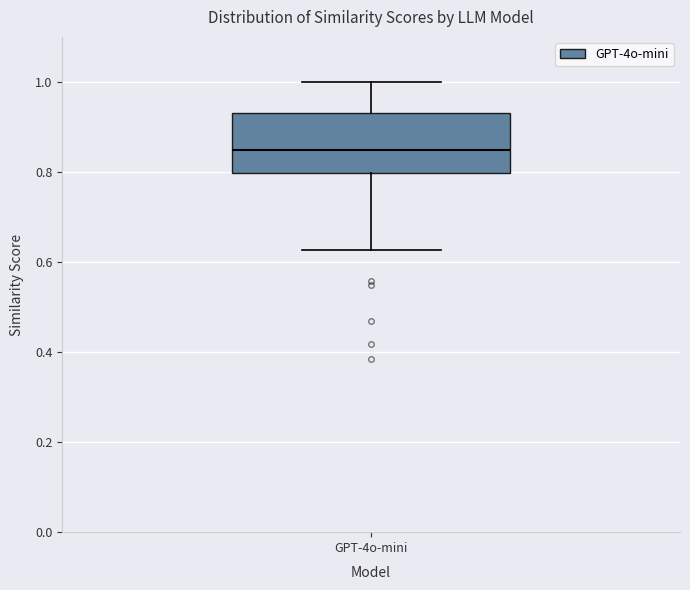

Transcribe this box plot: give where the median line is, the range the box spans, and where the two whiskers end, as read against the y-axis. The values are not printed on the chart, so give them approximately, as read against the axis.

median 0.84, box 0.80 to 0.92, whiskers 0.62 to 1.00